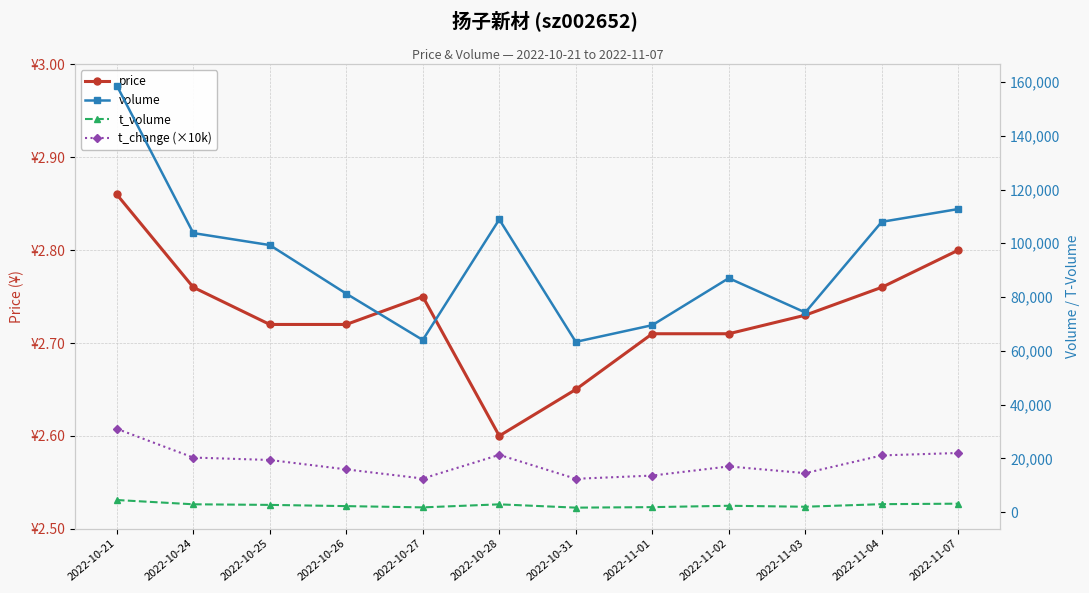

What is the average value of the volume series?

94233.2